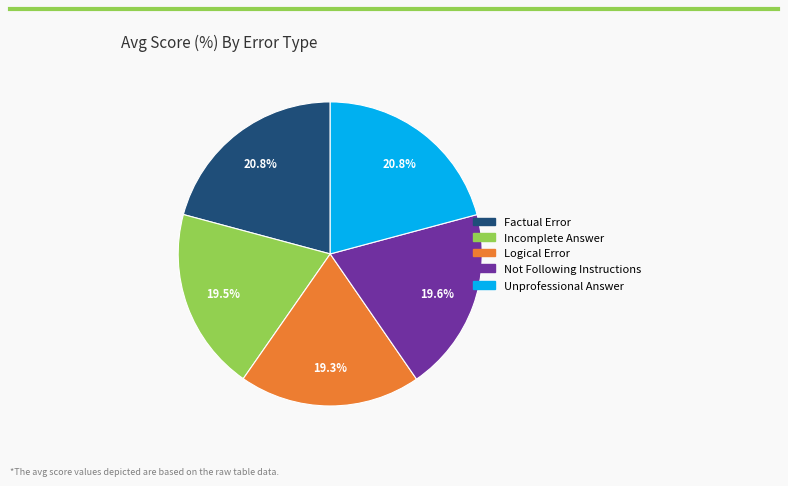

To the nearest percent, what percentage of the pie is Not Following Instructions?

20%